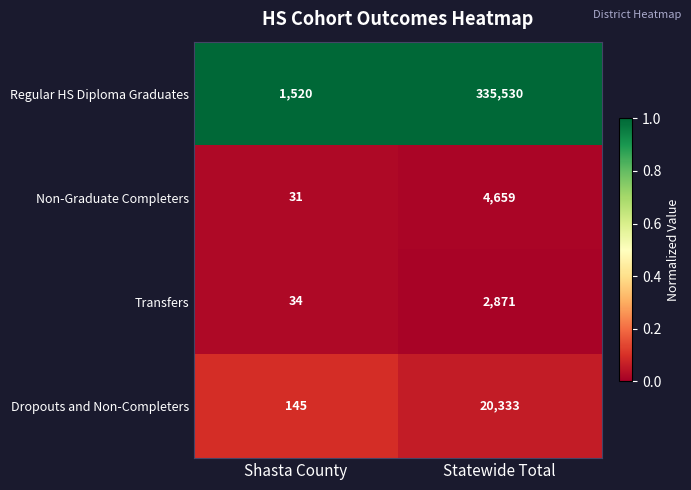

What value does the Transfers series have at Statewide Total, to the nearest 10?

2870